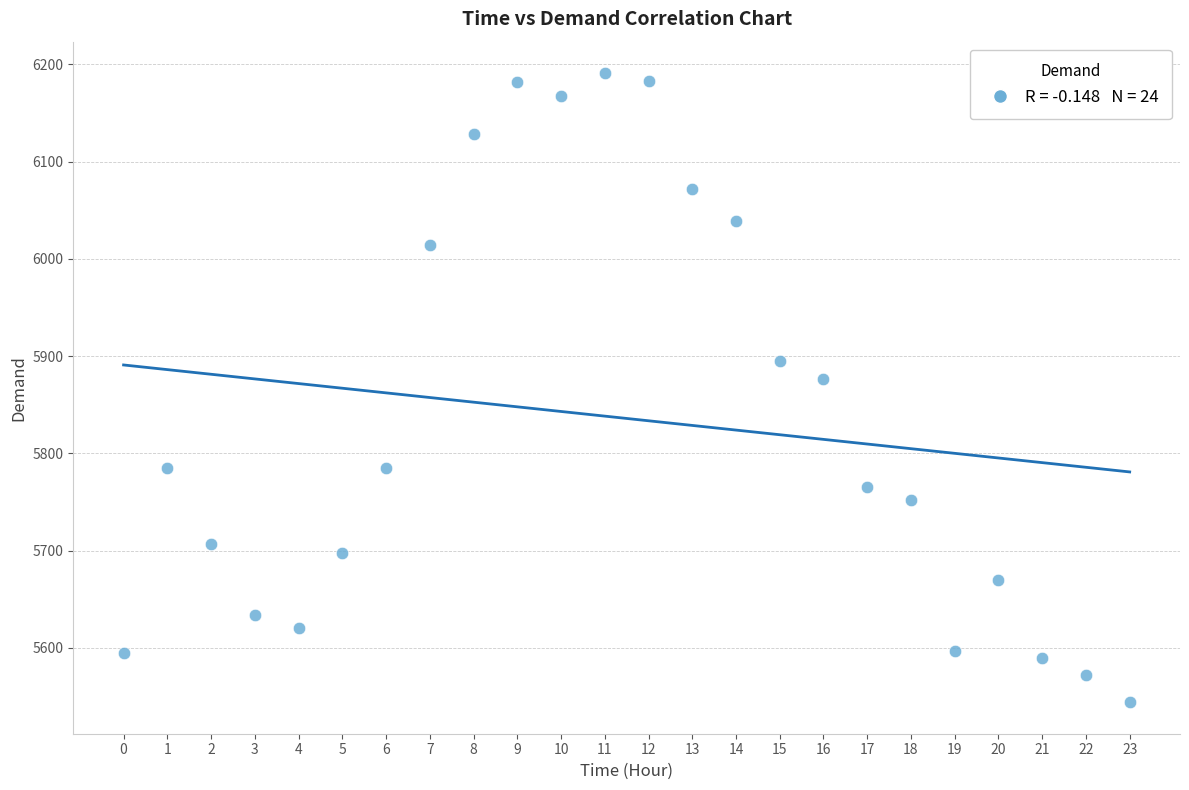

What Y value in the scatter plot is closest to 5867?

5876